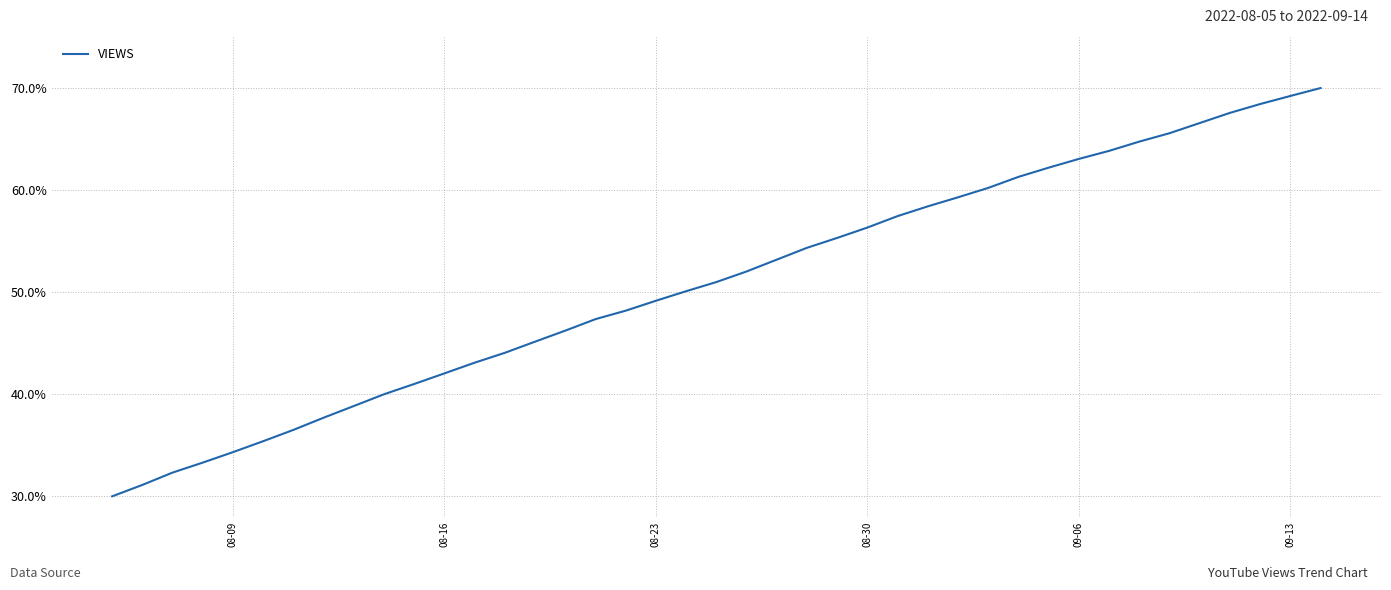

What is the greatest value displayed?

70.0